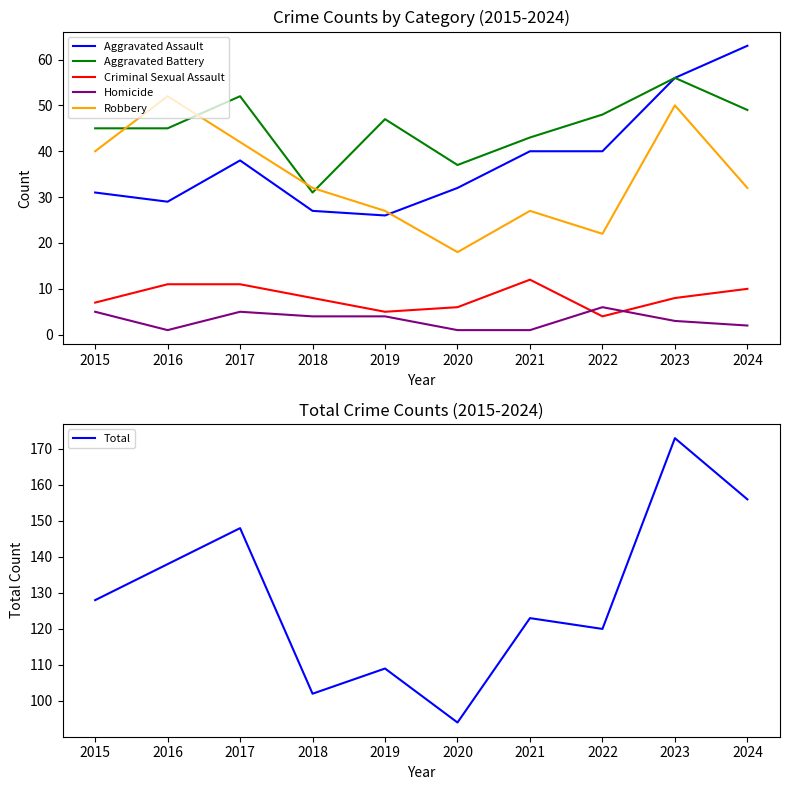

What is the smallest value displayed?

1